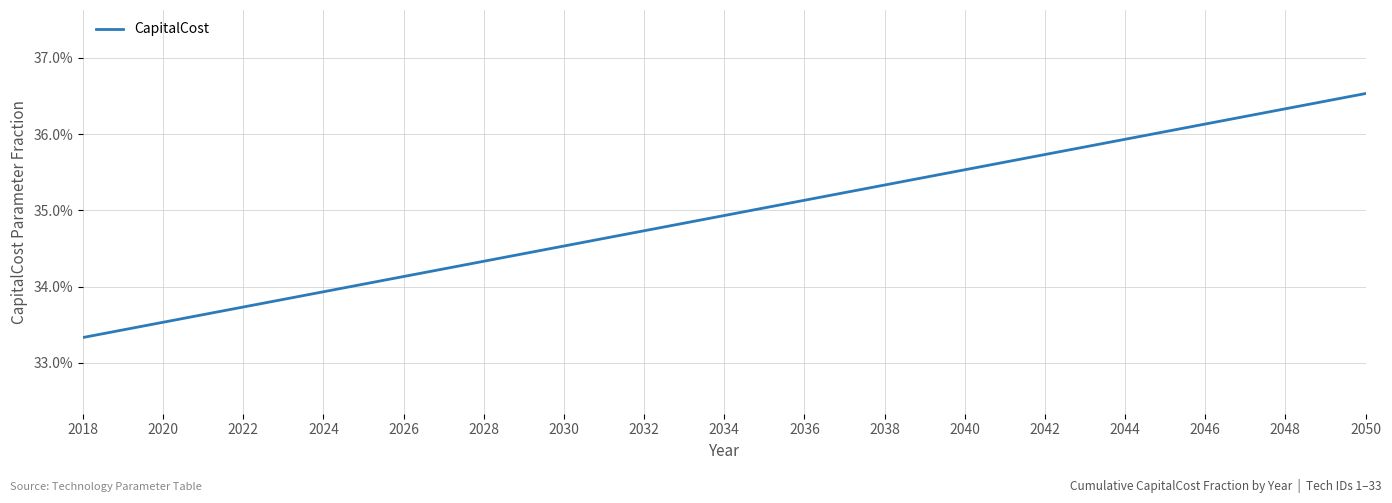

Is this an area chart (filled region under the line)?

No